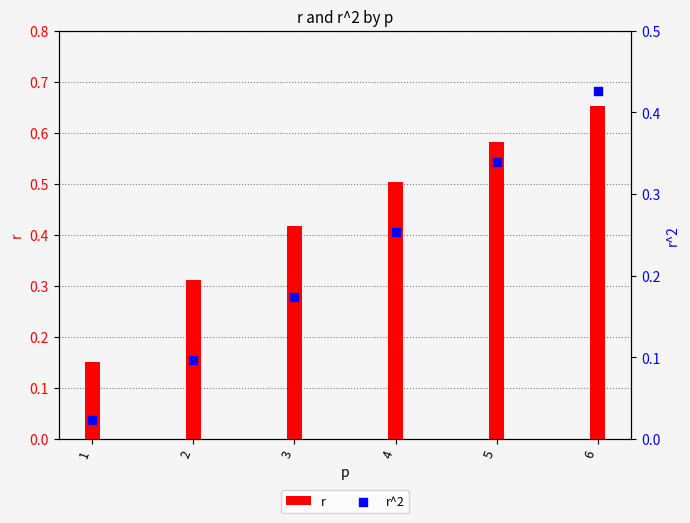

At which category is the sum across all series the highest?

6